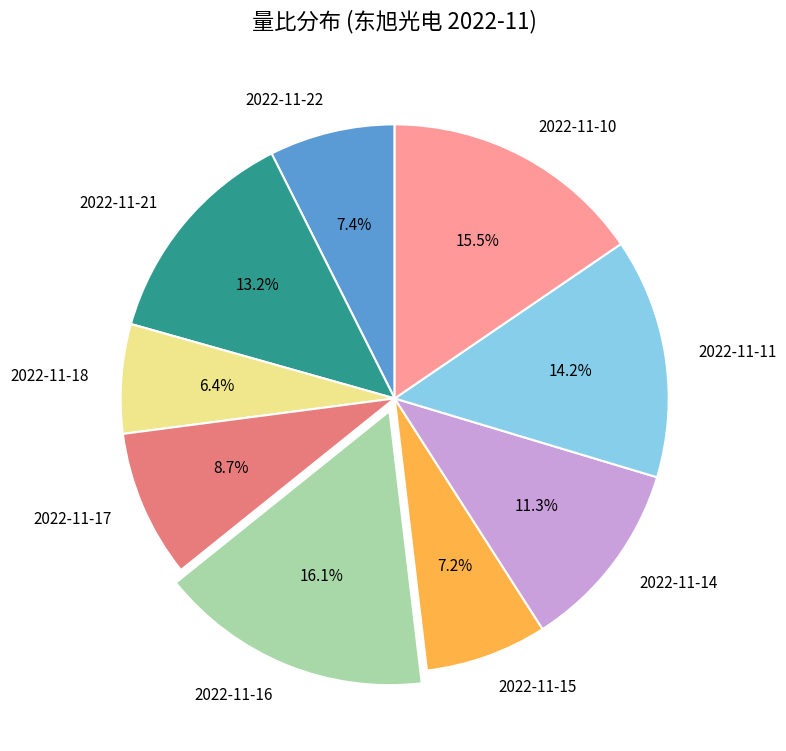

To the nearest percent, what is the difference between the 2022-11-18 and 2022-11-11 slice percentages?

8%